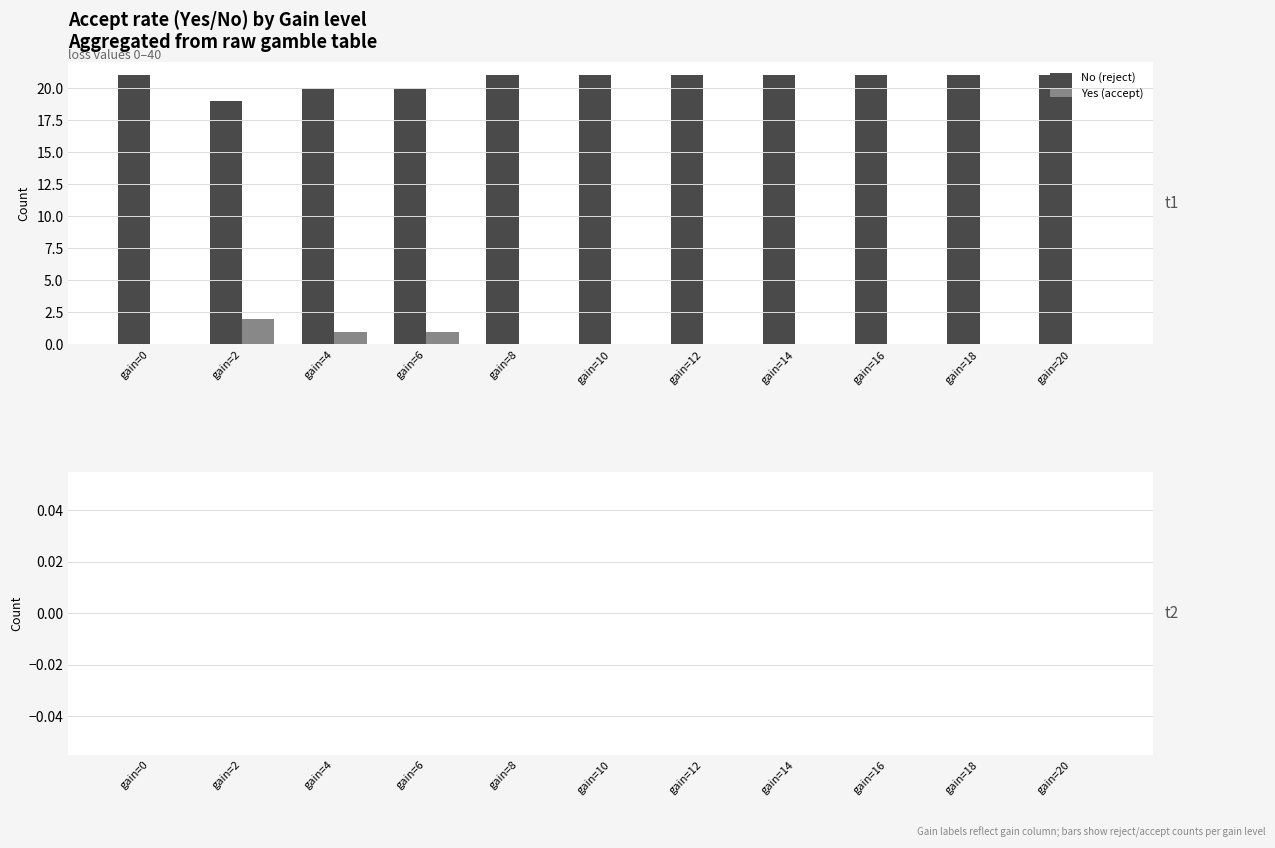

Which series has the largest total across all categories?

No (reject)